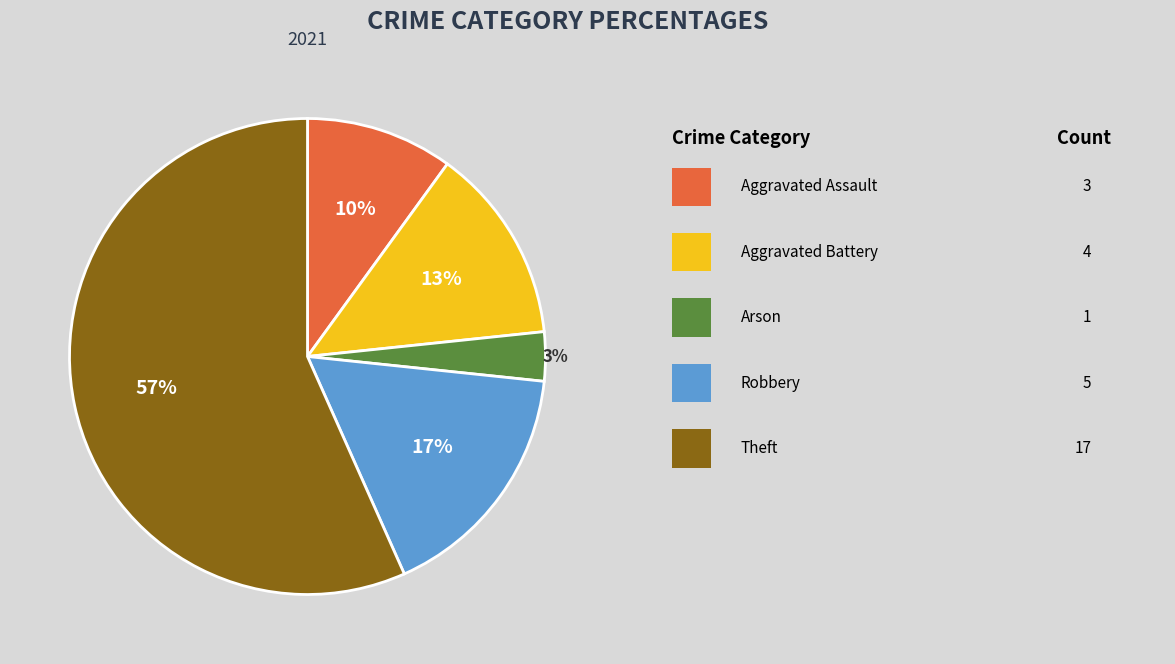

To the nearest percent, what is the average slice percentage?

20%